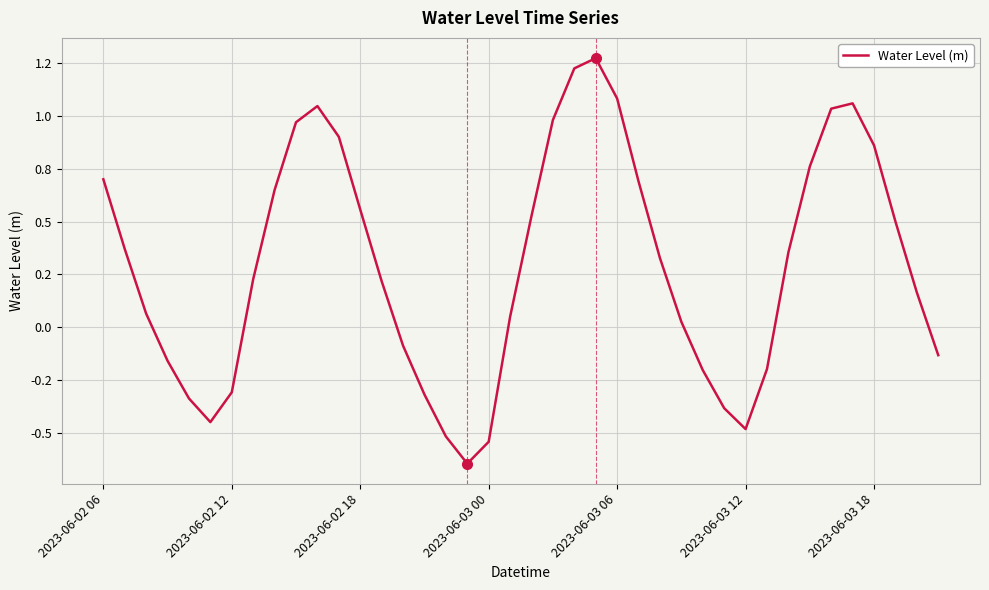

Does the chart display data point markers on the line(s)?

No